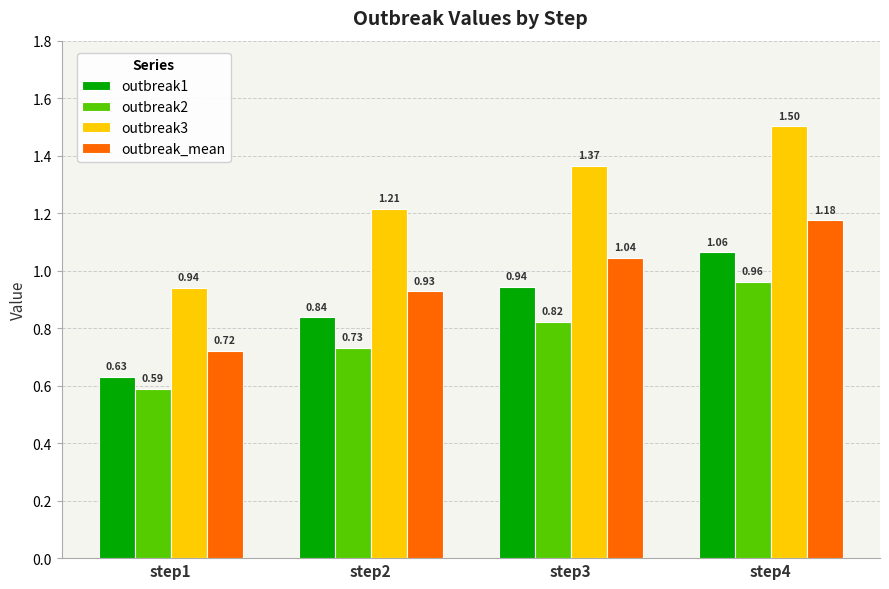

Where is outbreak1 nearest to the value 0?

step1